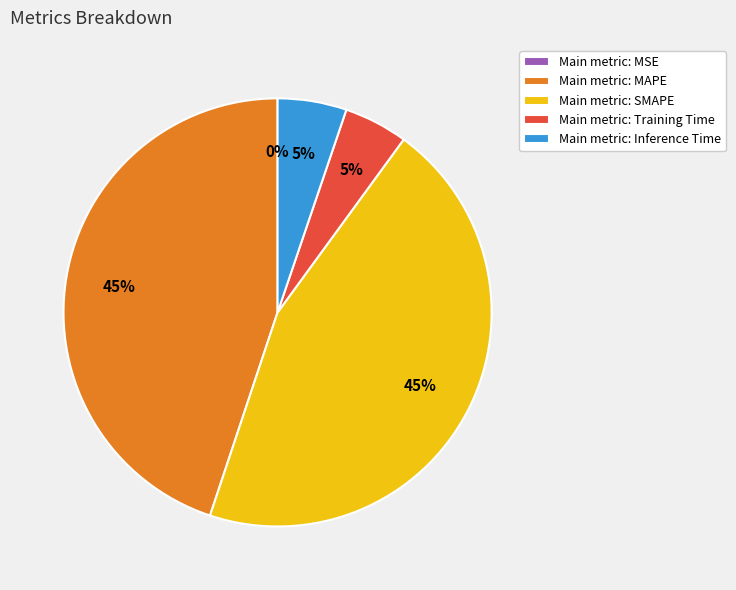

What percentage is the Main metric: Inference Time slice, to the nearest percent?

5%